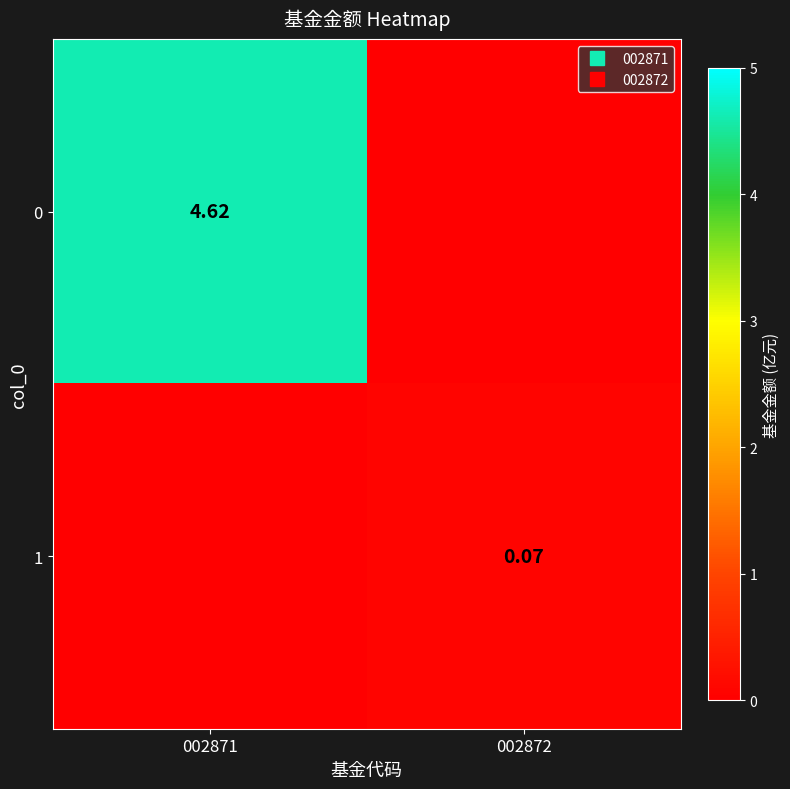

What is the difference between the maximum and minimum values in the 0 series?

4.6